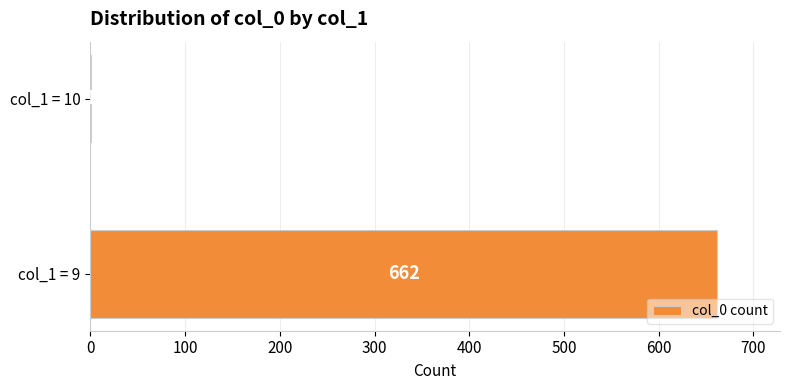

What is the maximum value shown in the chart?

662